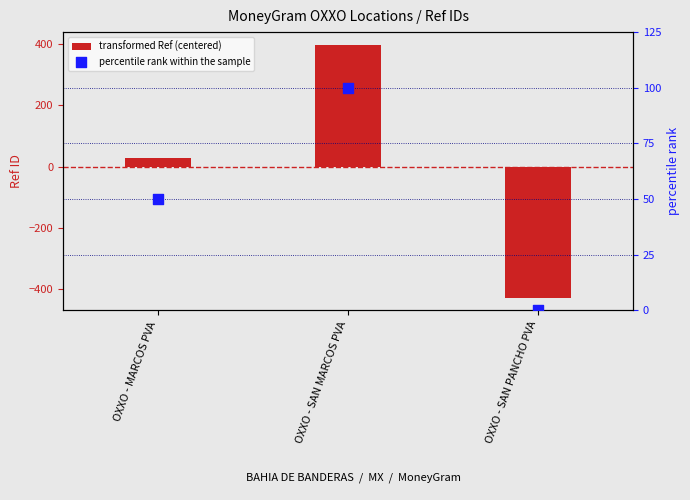

At how many categories does at least one series exceed -370?

3